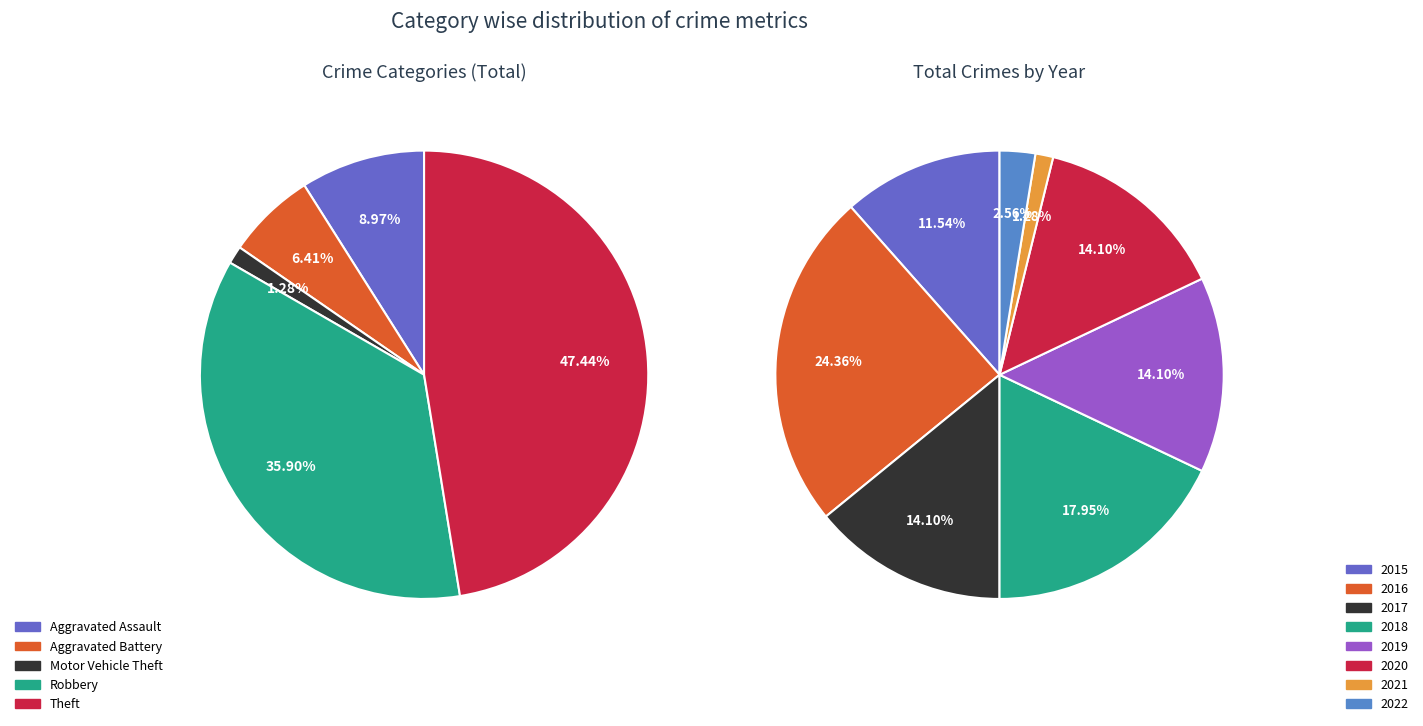

What percentage is NOT represented by 2019?

85.9%